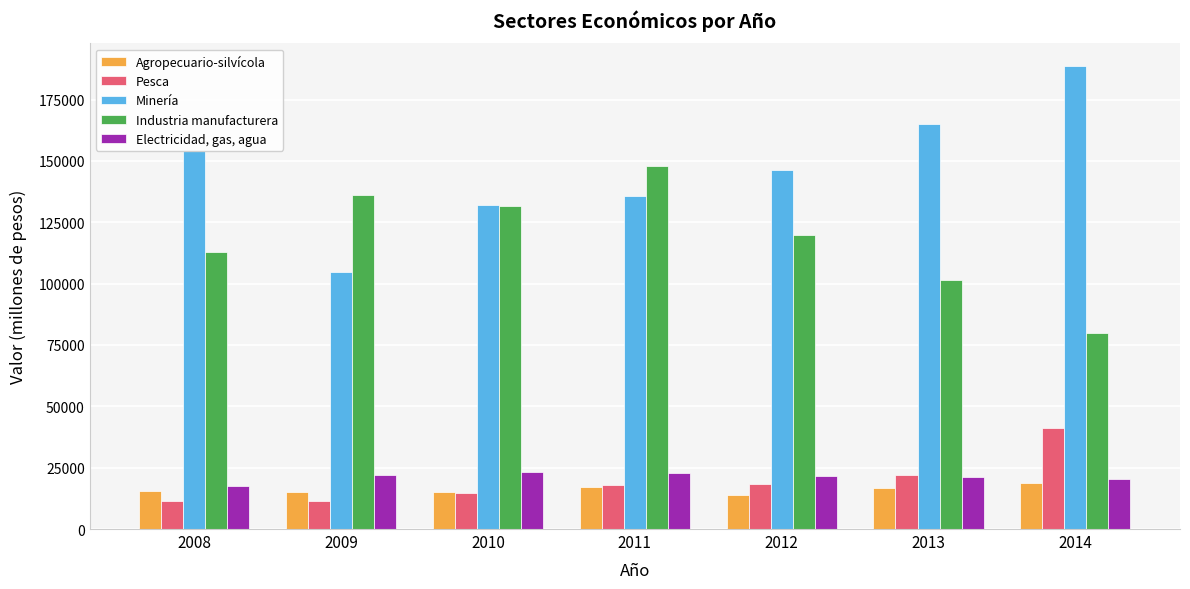

At which label does Industria manufacturera first exceed 119906?

2009